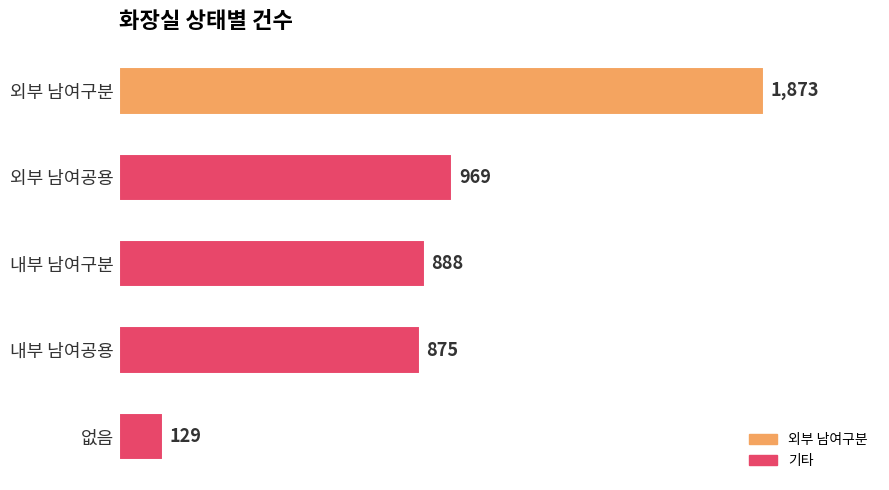

What position from the top is 외부 남여구분?

1